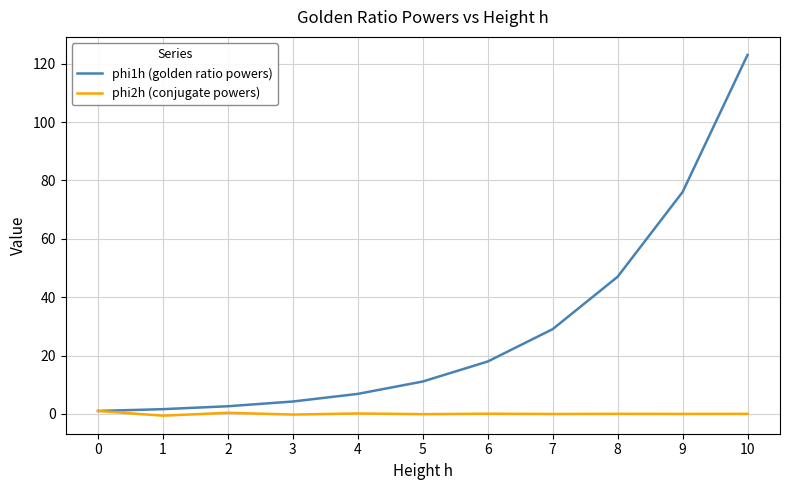

Which series has the largest total across all categories?

phi1h (golden ratio powers)